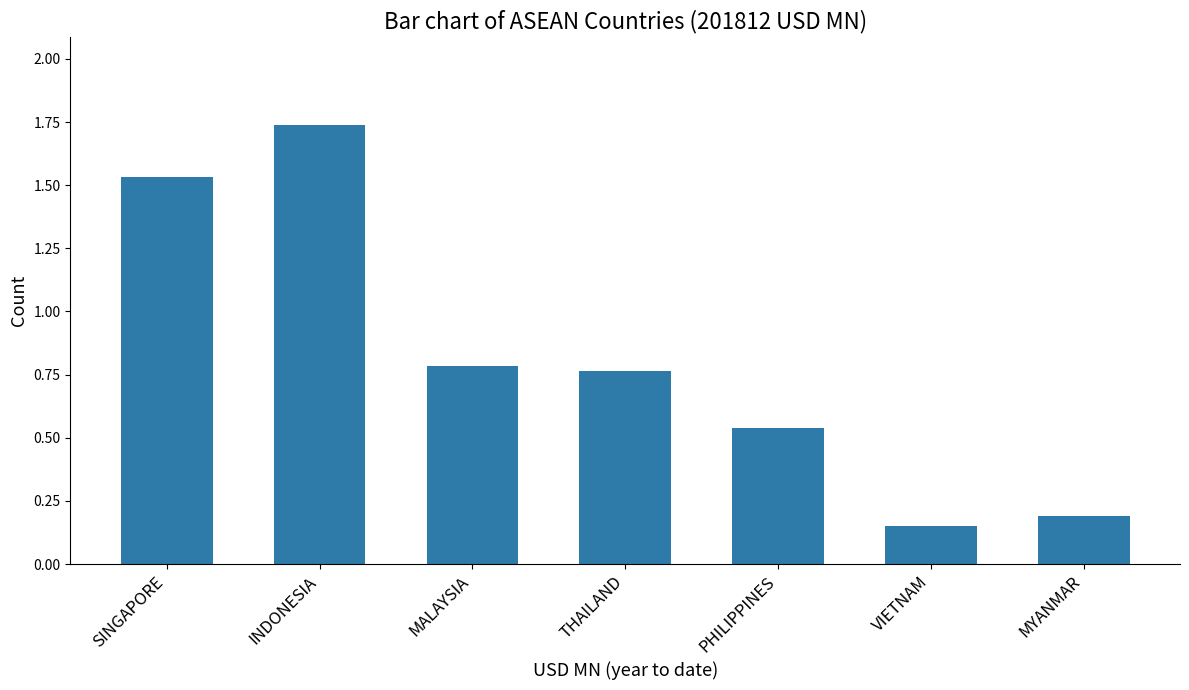

Which label corresponds to the largest value in the chart?

INDONESIA